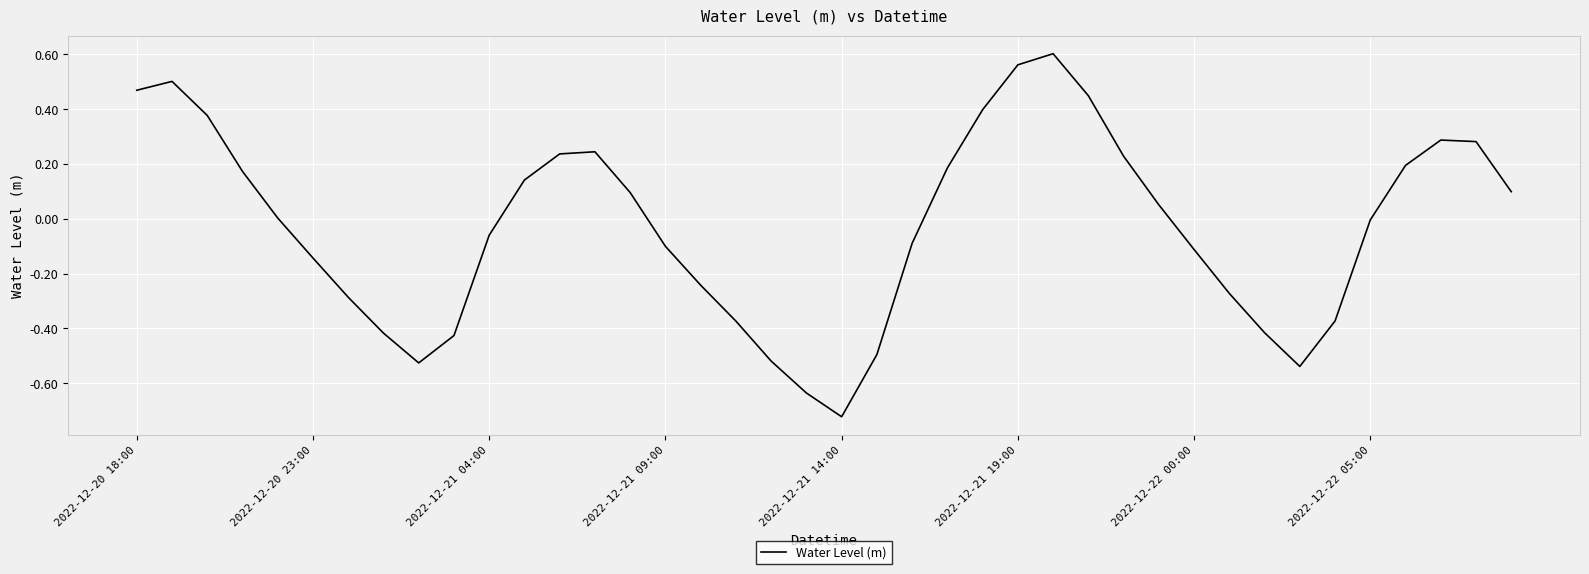

What is the difference between the maximum and minimum values?

1.3